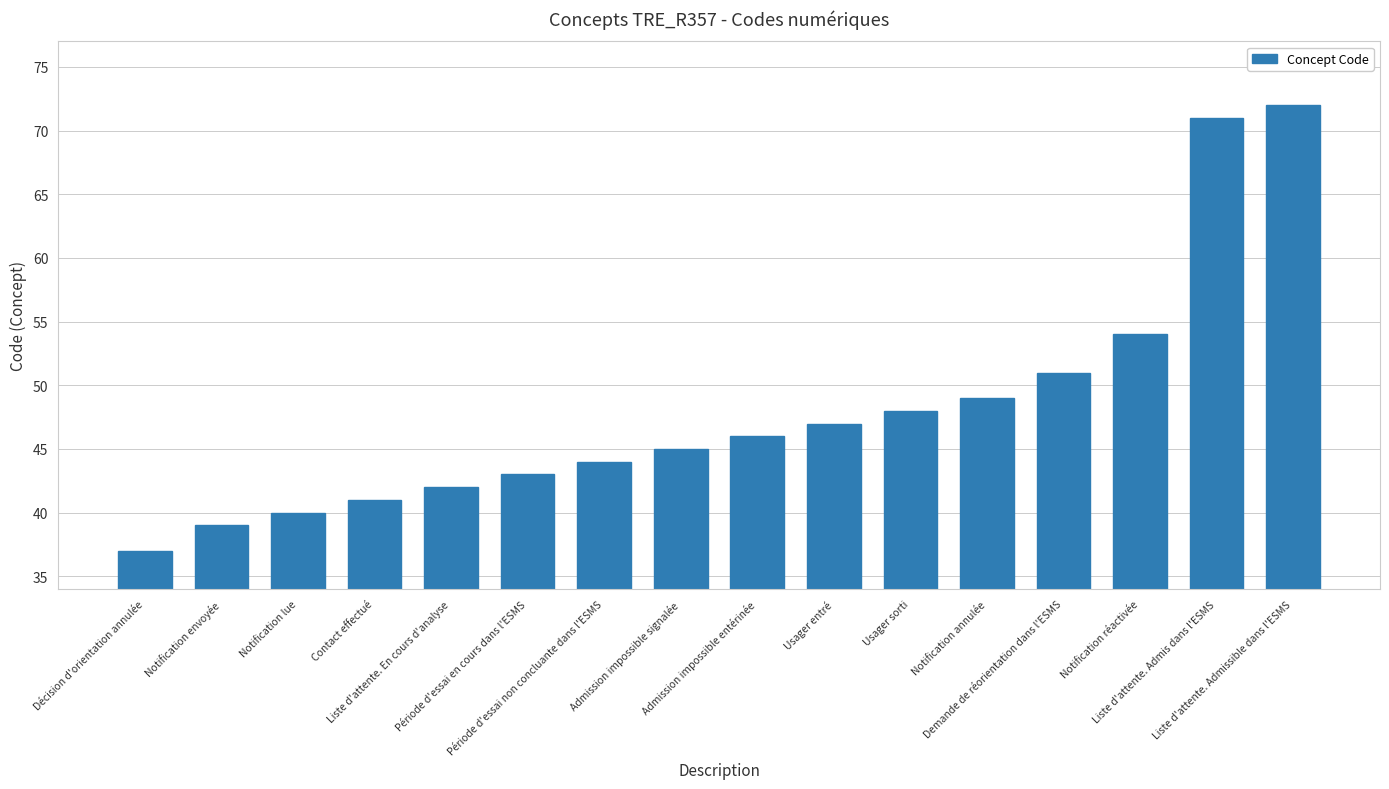

What position from the left is Décision d'orientation annulée?

1